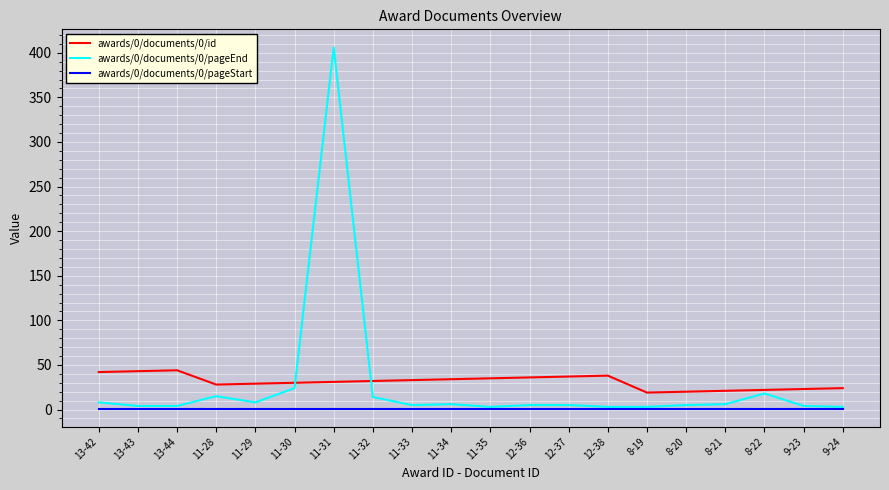

What are all the series names shown in the legend?

awards/0/documents/0/id, awards/0/documents/0/pageEnd, awards/0/documents/0/pageStart